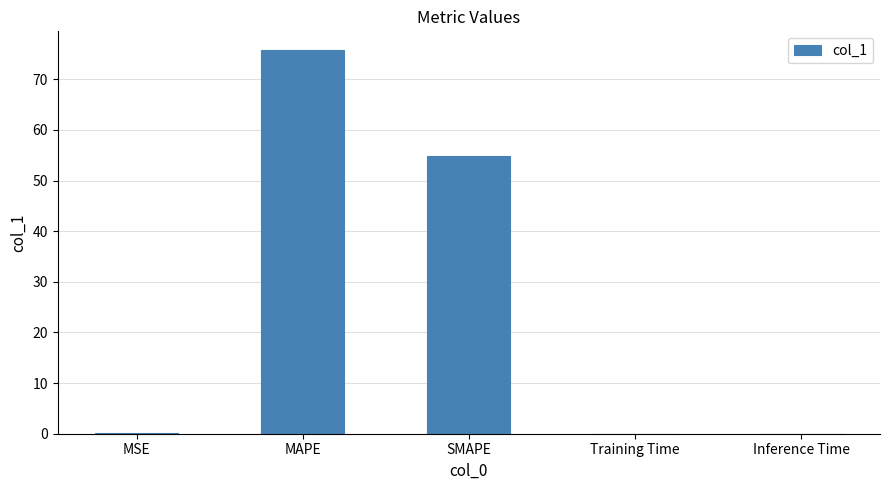

What is the greatest value displayed?

75.7